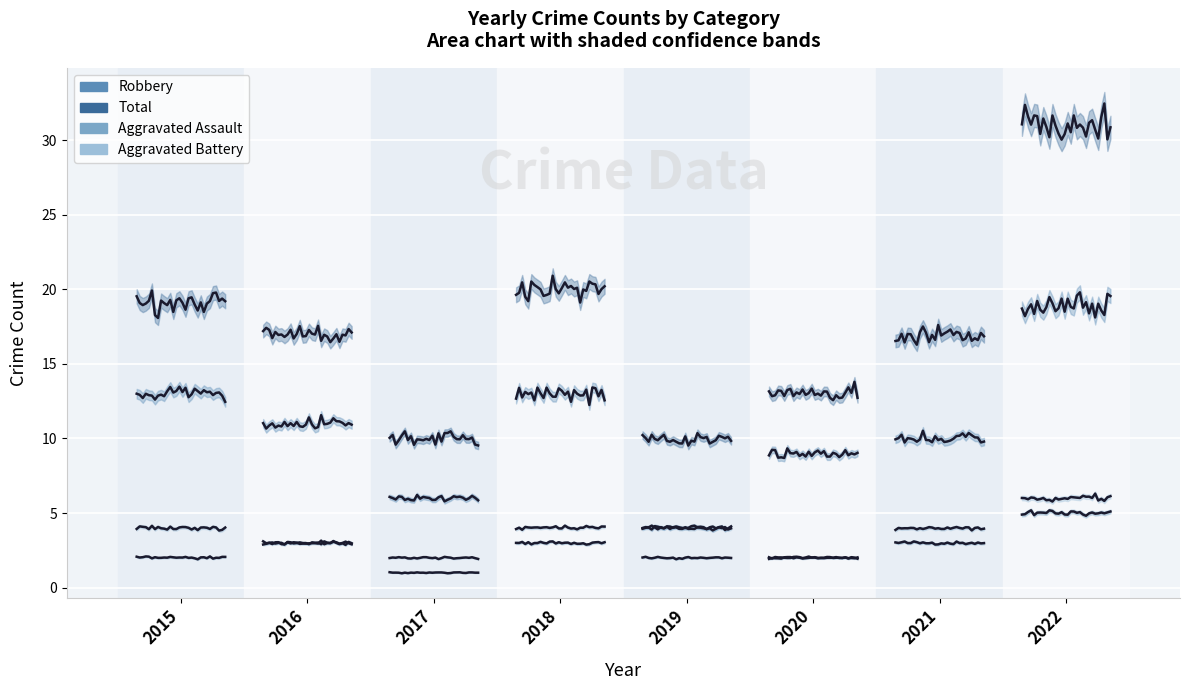

What is the value of the Aggravated Assault point at the 15th from the left?

2.0